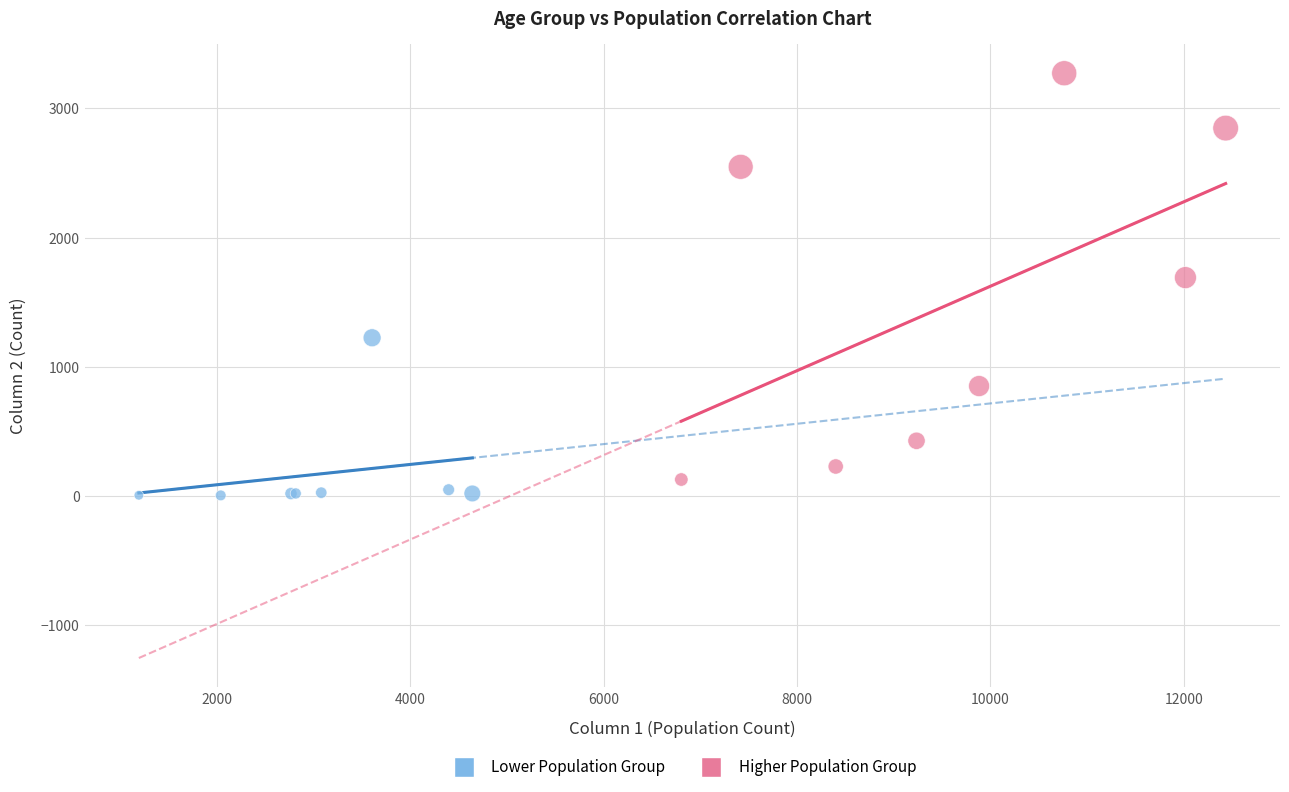

Which series has the largest Y range (max minus min)?

Higher Population Group